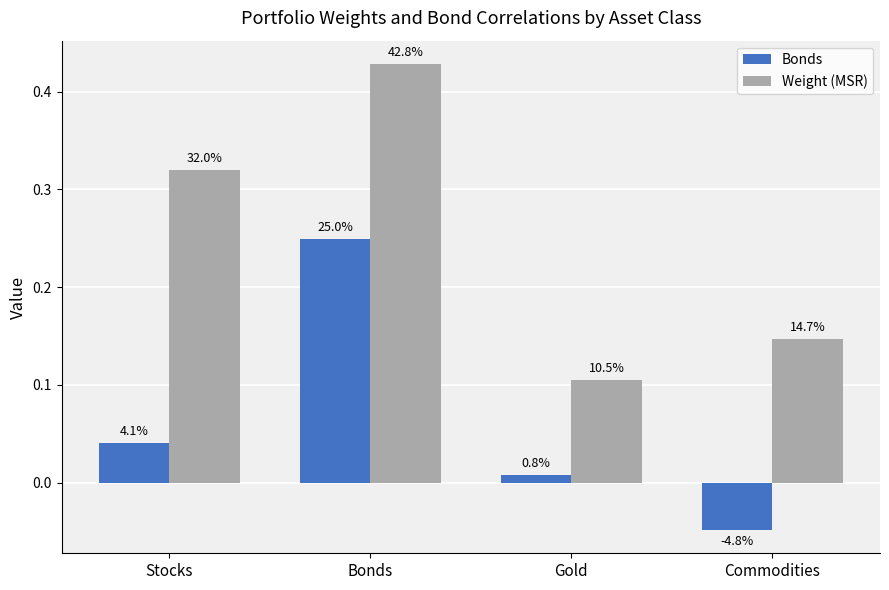

Which category has the highest value in the Weight (MSR) series?

Bonds